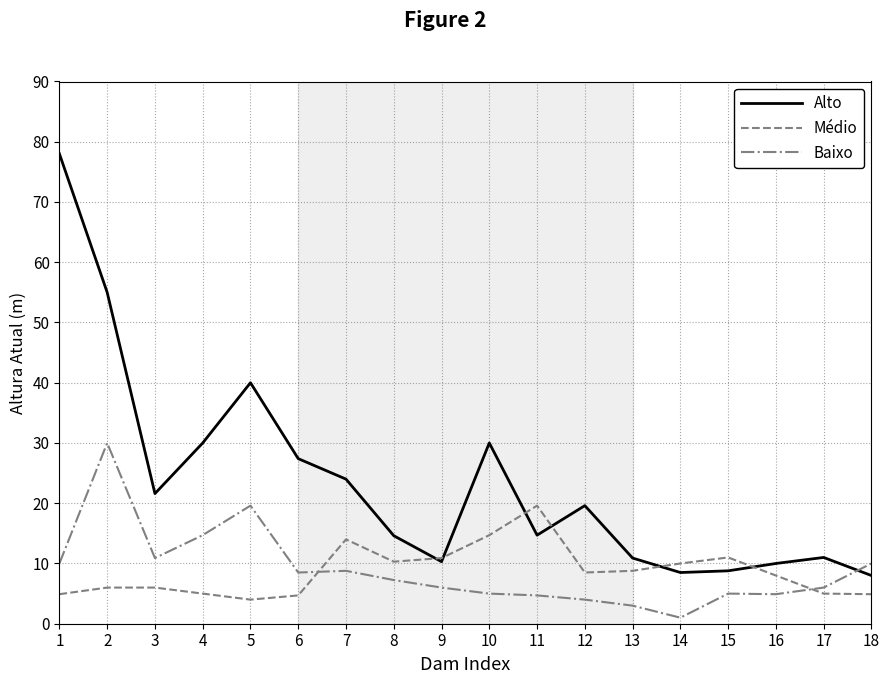

Is the value of Baixo at 18 greater than the value of Alto at 6?

No